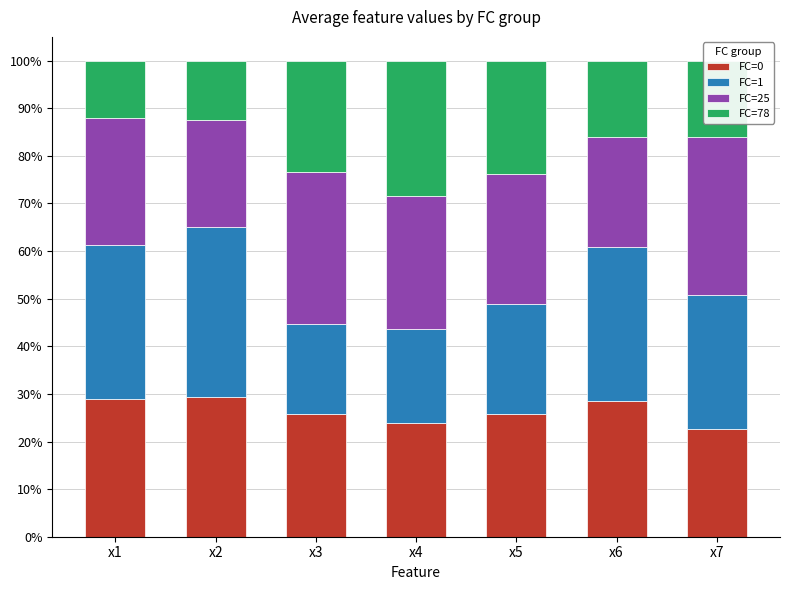

What is the maximum value for FC=0?

29.4